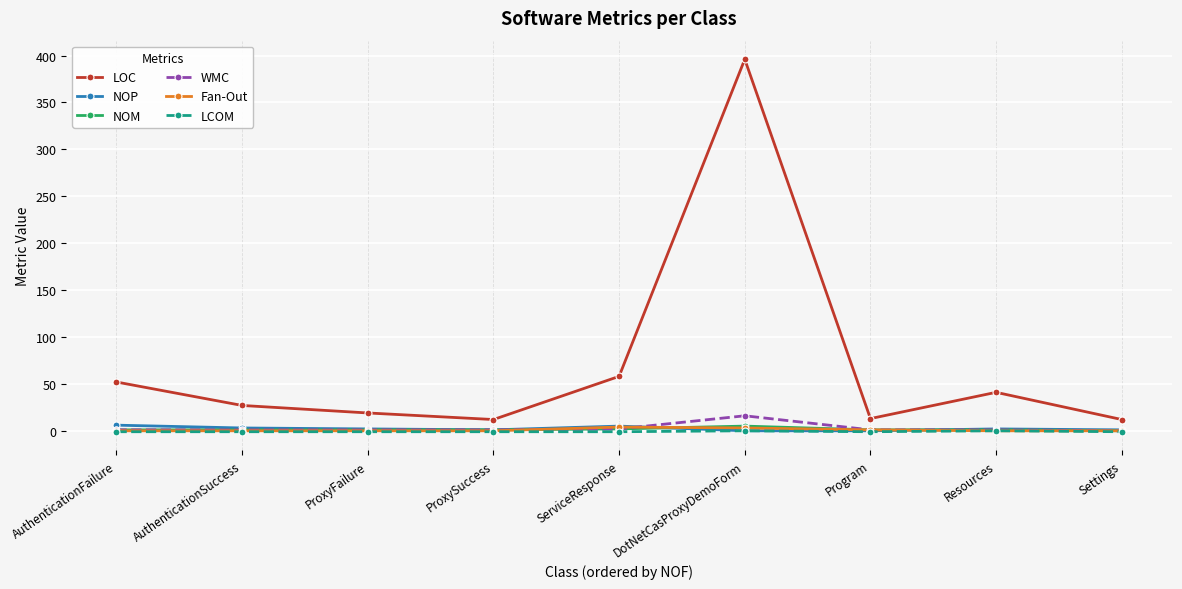

At which category is the sum across all series the highest?

DotNetCasProxyDemoForm